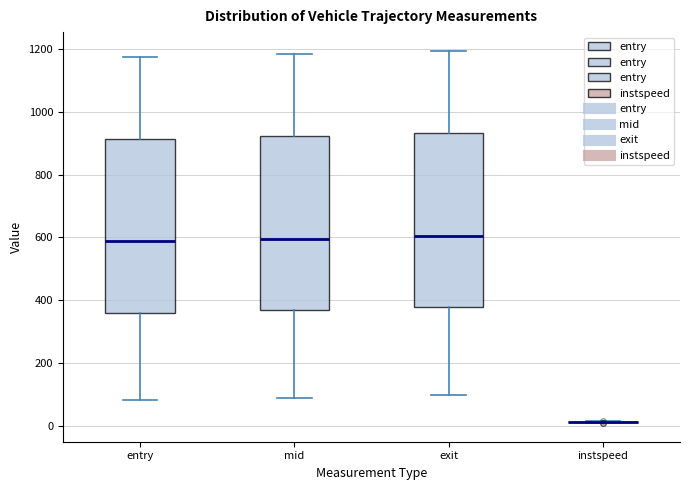

Reading left to right, read every box against the y-axis: the position of its median line, the range the box covers, and the ends of its whiskers. The values are not printed on the chart, so give them approximately, as read against the axis.

entry: median 580, box 360 to 920, whiskers 80 to 1180
mid: median 600, box 360 to 920, whiskers 80 to 1180
exit: median 600, box 380 to 940, whiskers 100 to 1200
instspeed: box collapsed to a line at 20, whiskers 0 to 20